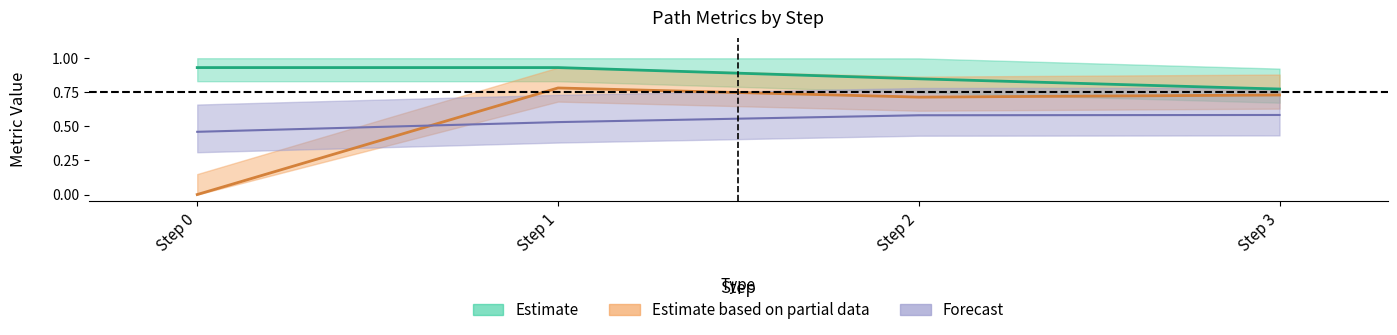

What is the maximum value shown in the chart?

0.9